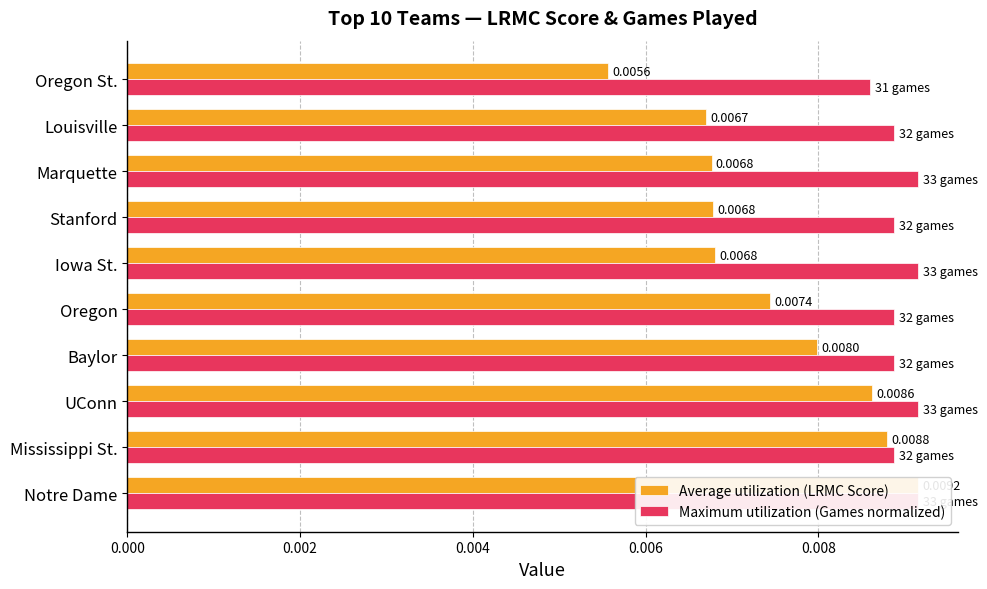

The Maximum utilization (Games normalized) series shows 0.0 at Stanford. True or false?

False